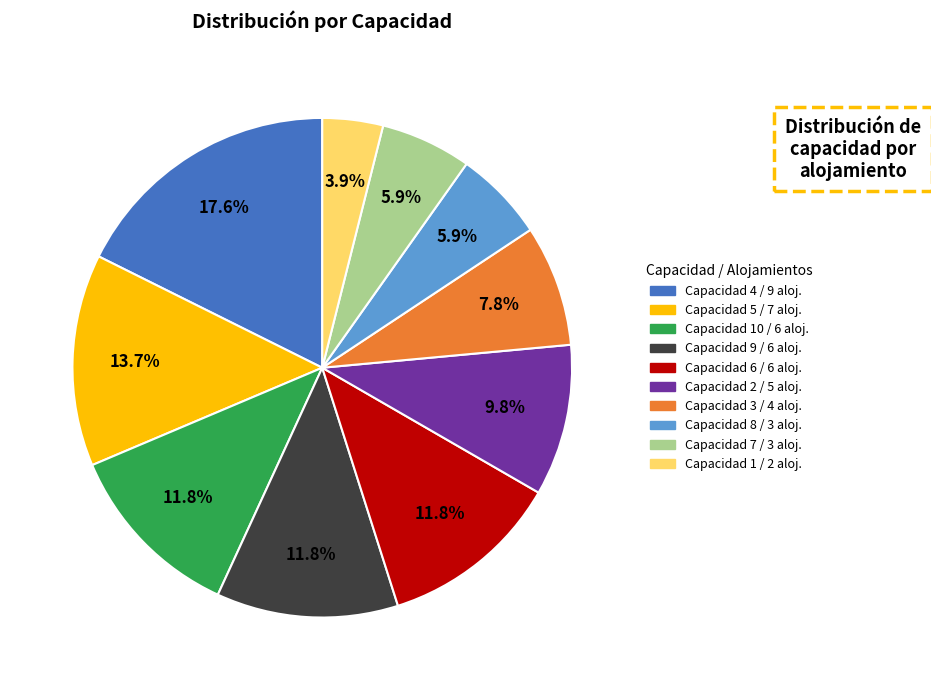

Does any single category account for the majority?

No